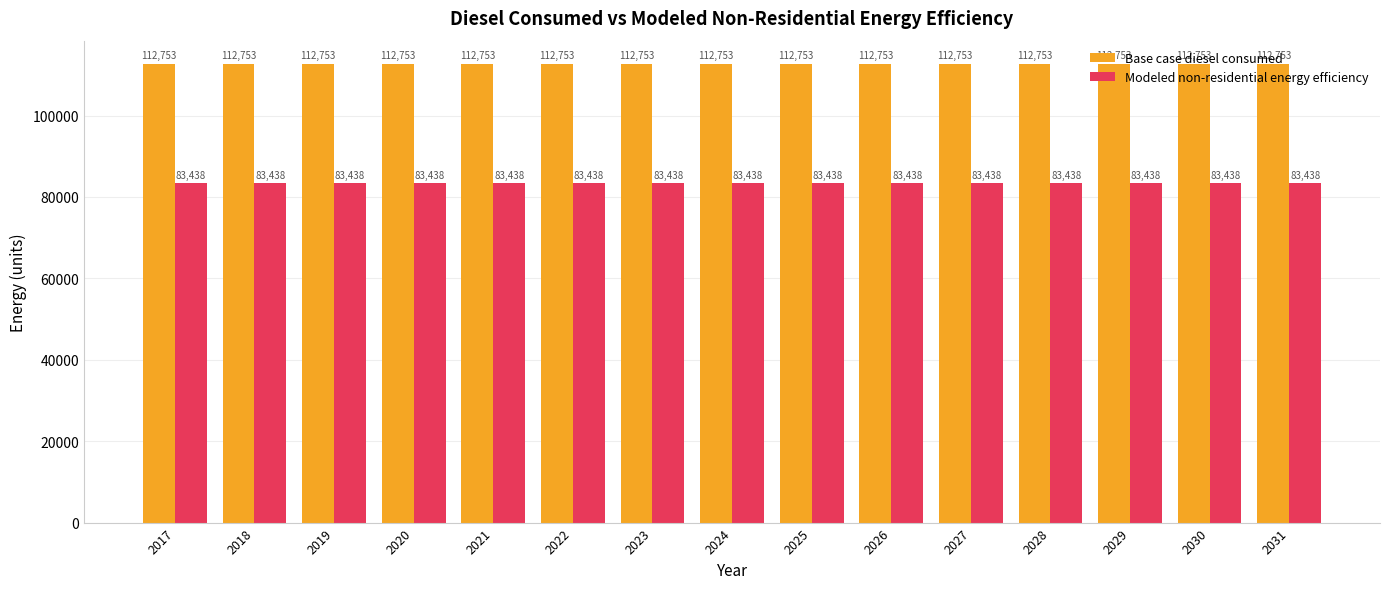

What are all the series names shown in the legend?

Base case diesel consumed, Modeled non-residential energy efficiency